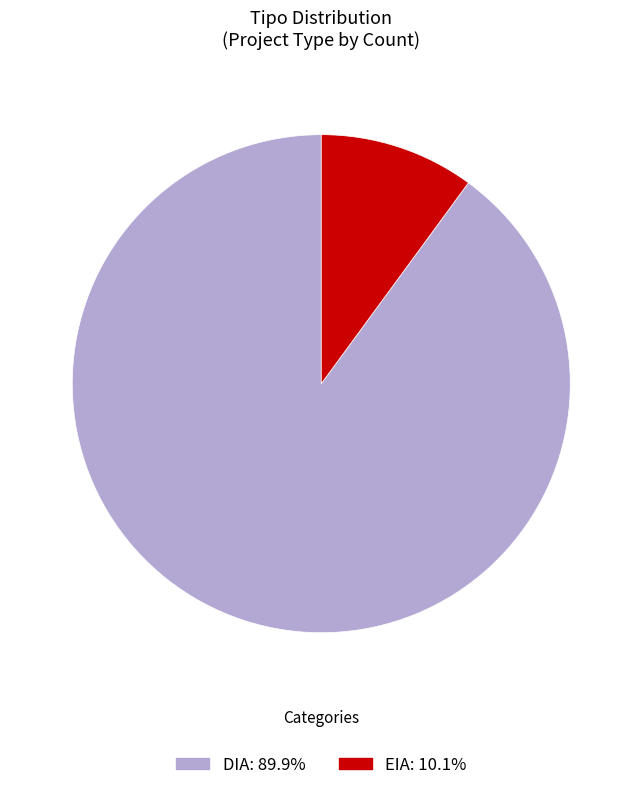

The DIA slice represents 98% of the pie. True or false?

False